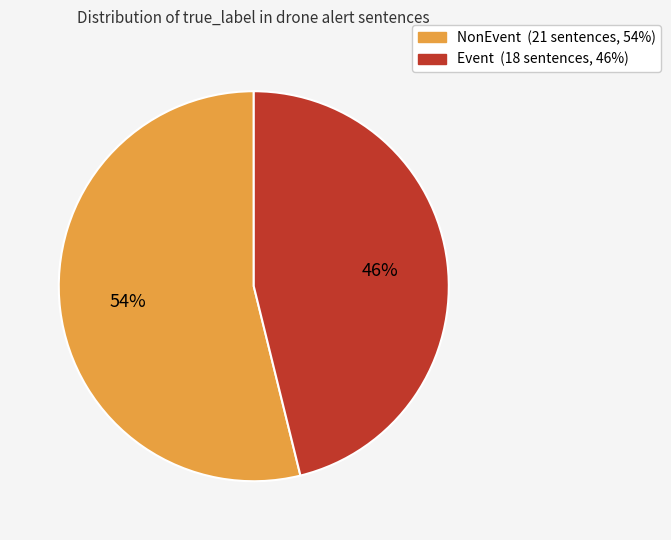

True or false: NonEvent accounts for 54% of the total.

True